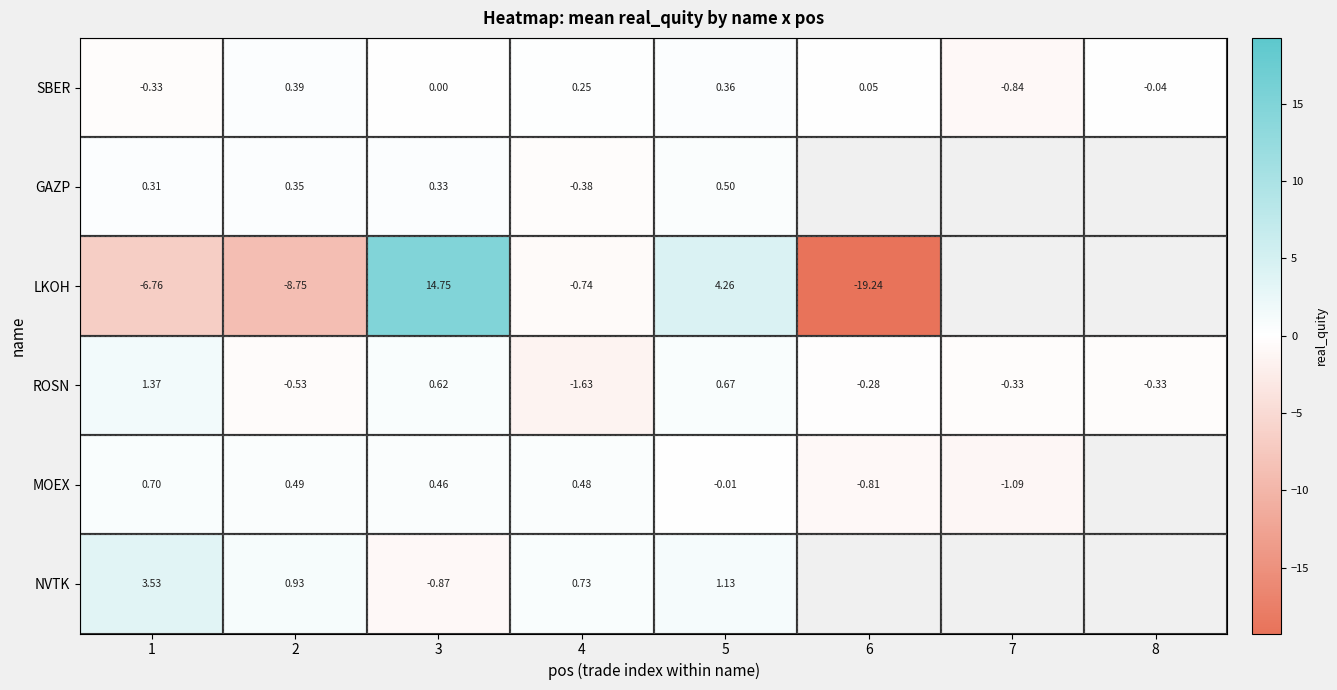

At which category is the sum across all series the highest?

3